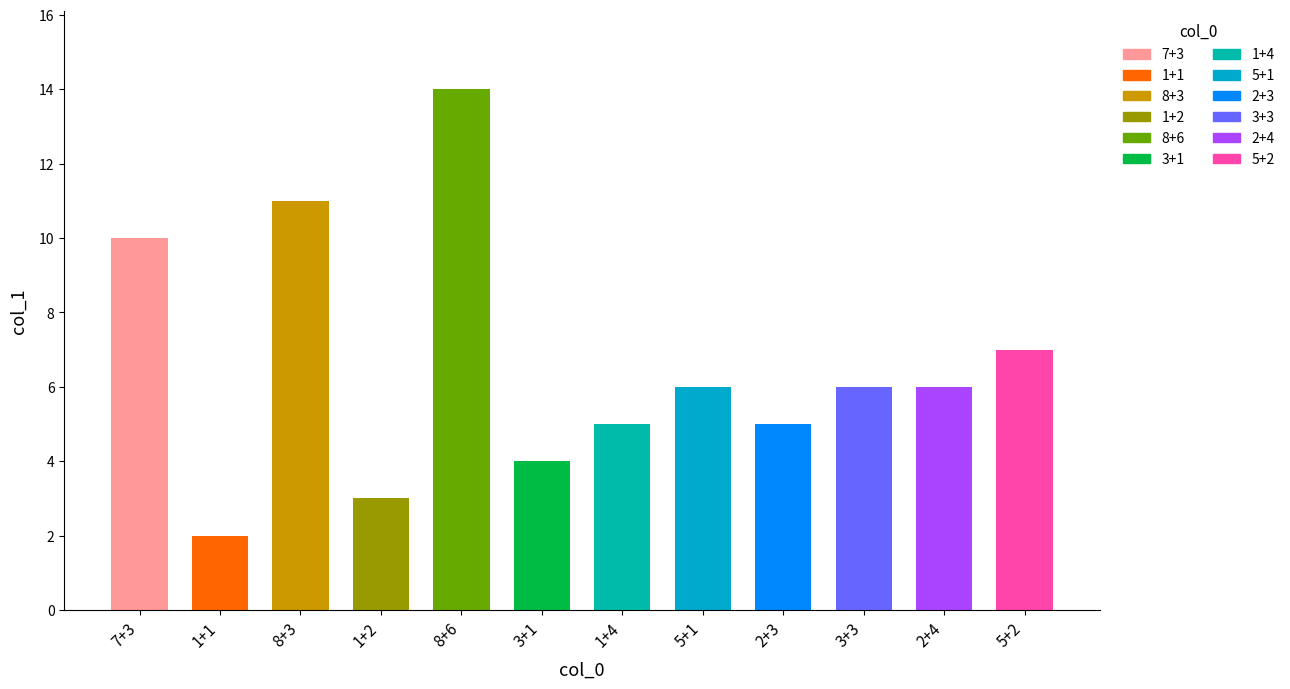

What position from the left is 5+2?

12